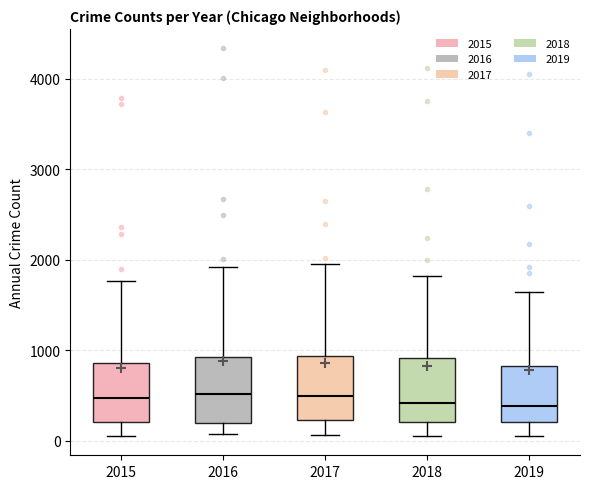

Where does the median line of the box at x = 2016 sit on the y-axis? The values are not printed on the chart, so give them approximately, as read against the axis.

500